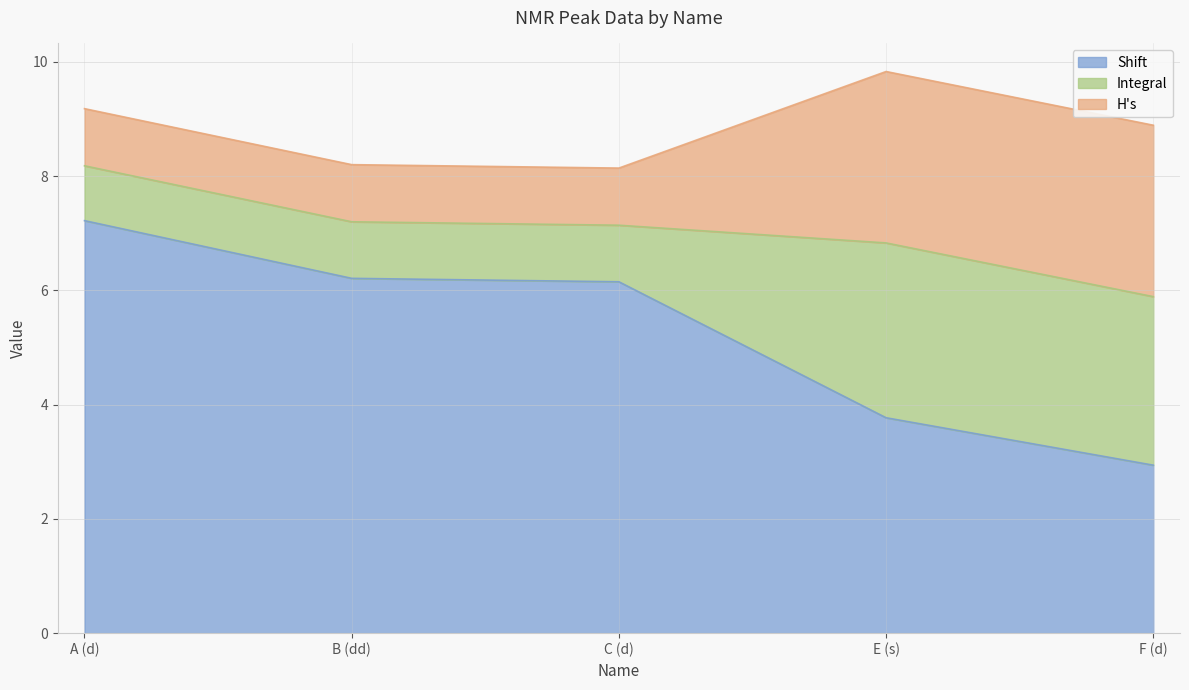

Which series has the widest spread of values?

Shift